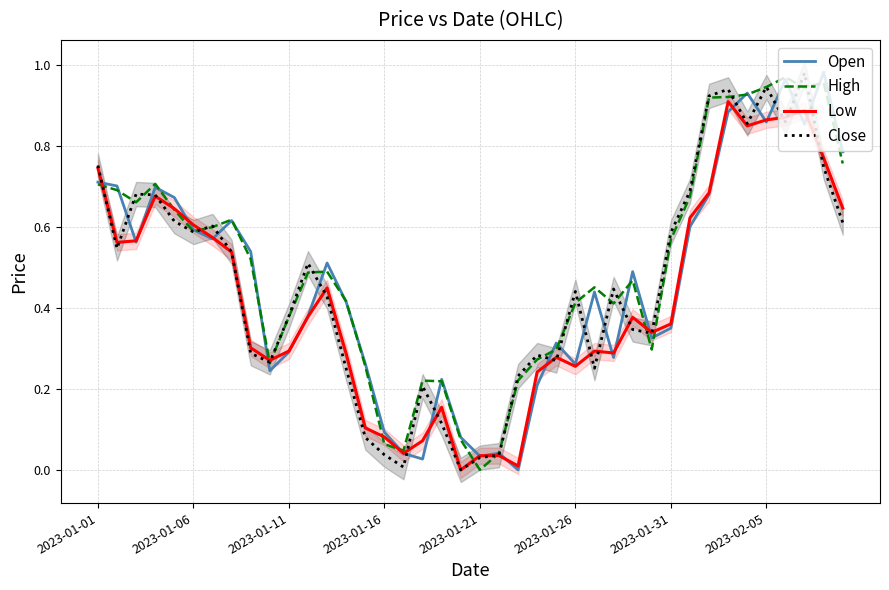

Which series has the largest total across all categories?

High